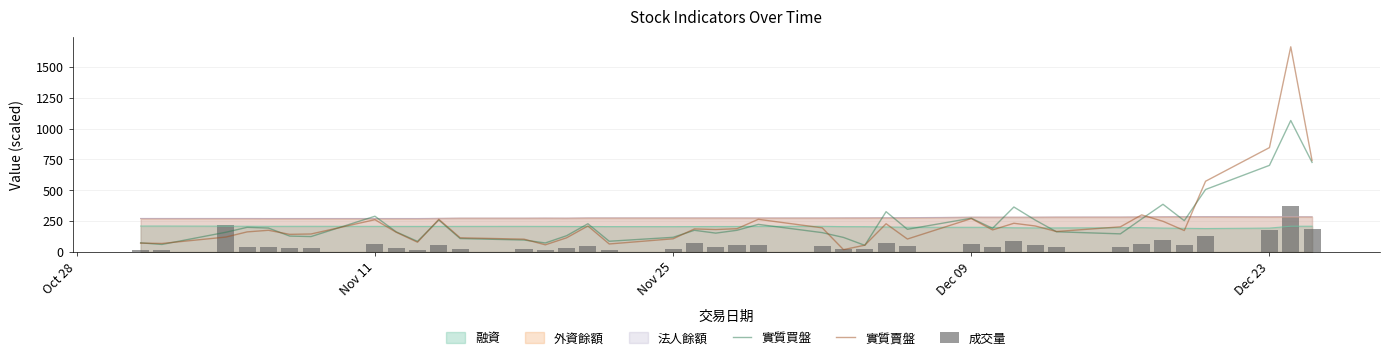

True or false: 外資餘額 and 融資 intersect in this chart.

False